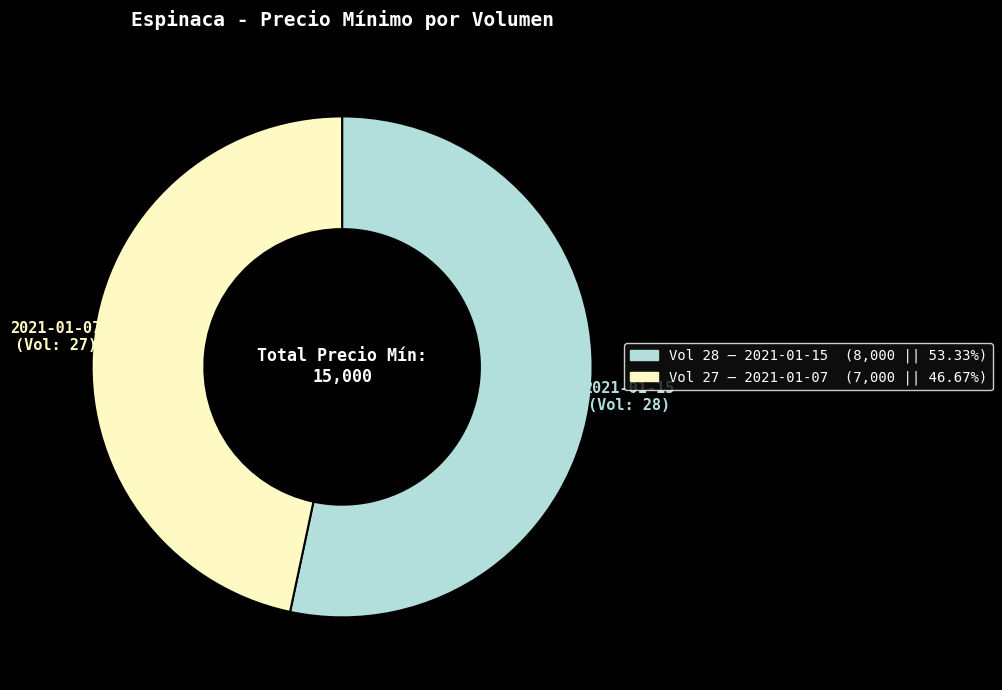

Is there a majority slice in this chart?

Yes